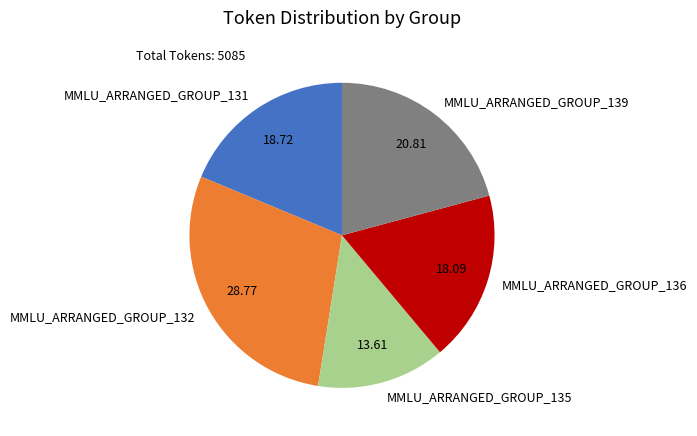

Is there any slice that represents more than half of the pie?

No